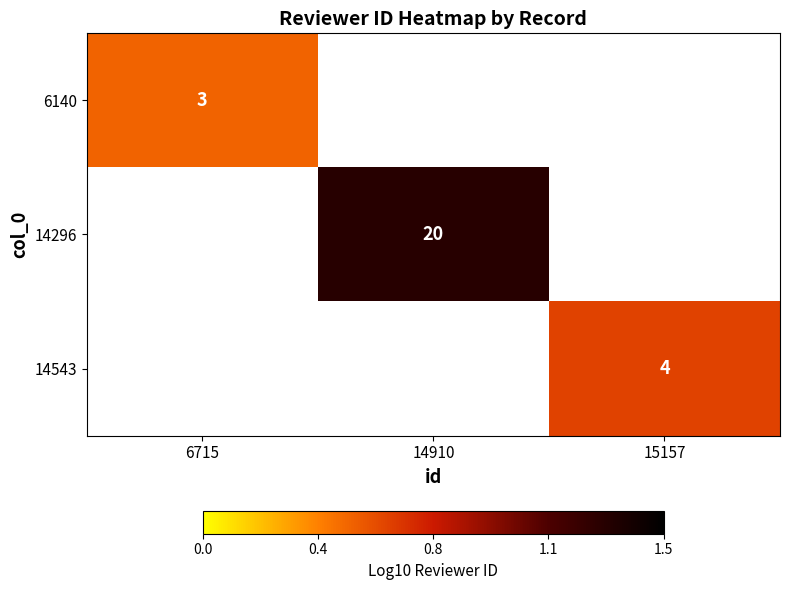

List the labels in order of 14296 value, smallest first.

6715, 14910, 15157